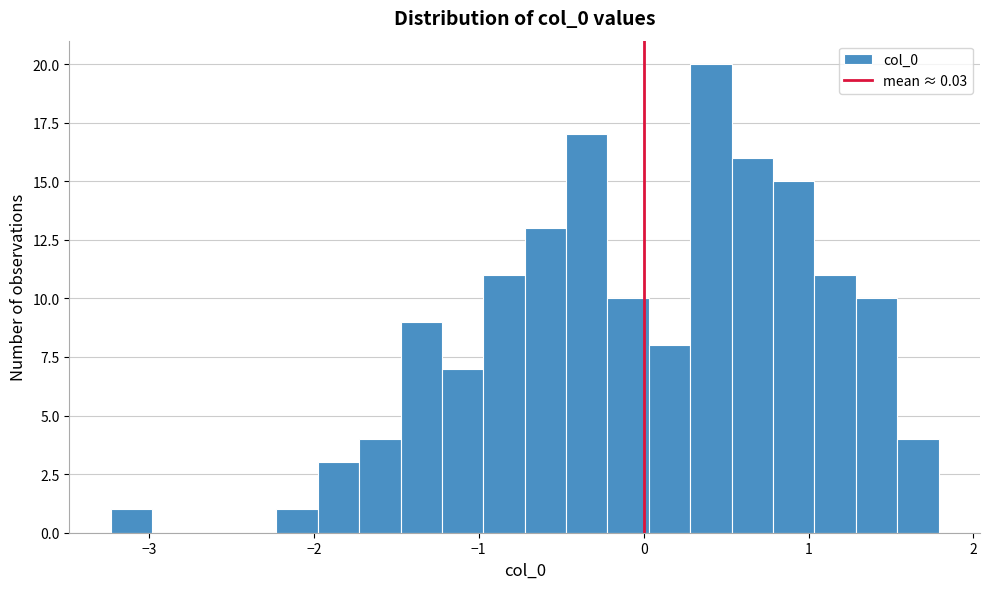

Around what value on the x-axis is the tallest bar? Give the approximate position of its centre, as read against the axis.

0.4